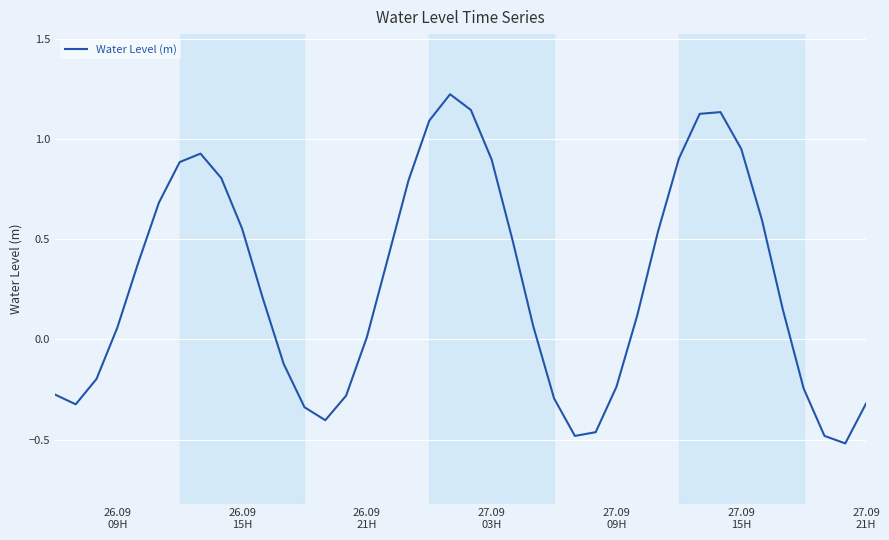

What is the greatest value displayed?

1.2